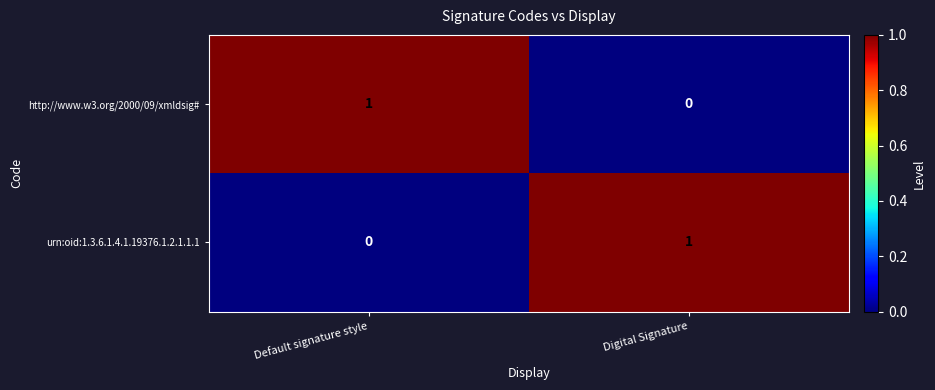

Rank the categories by urn:oid:1.3.6.1.4.1.19376.1.2.1.1.1 value from lowest to highest.

Default signature style, Digital Signature